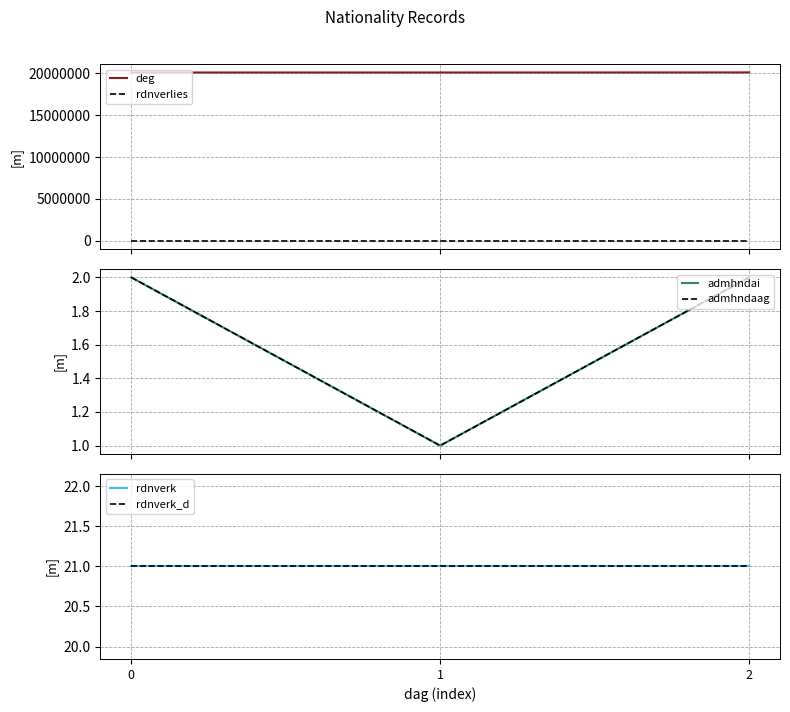

What is the sum of the admhndaag values at 1 and 0?

3